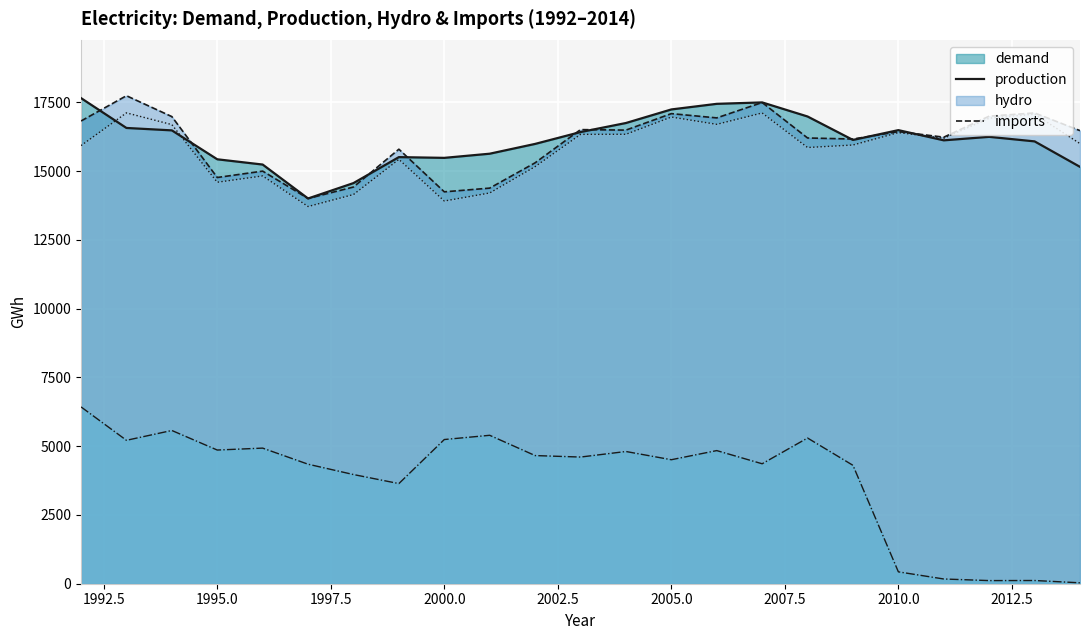

What is the greatest value displayed?

17741